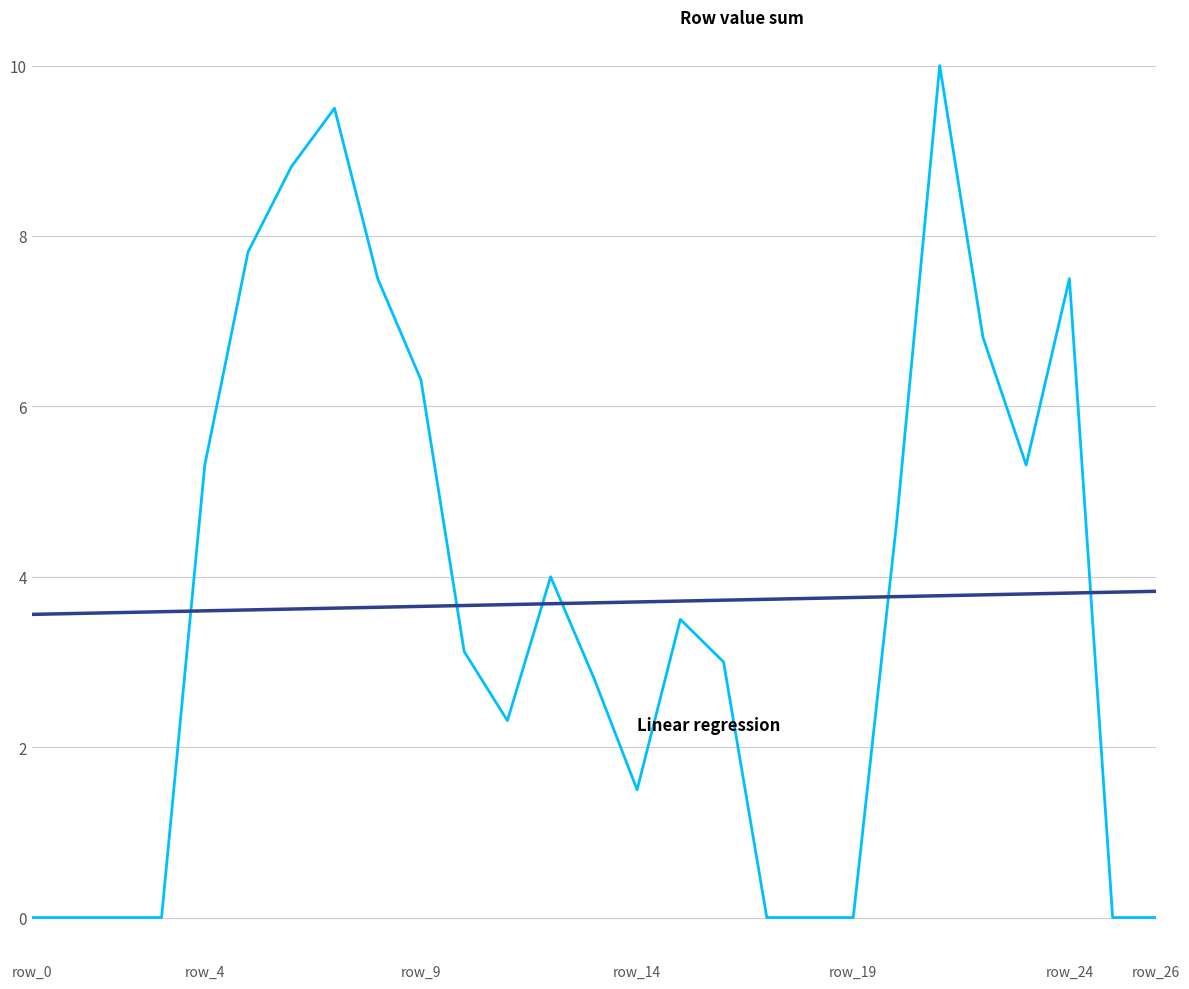

How many series are shown in this chart?

2